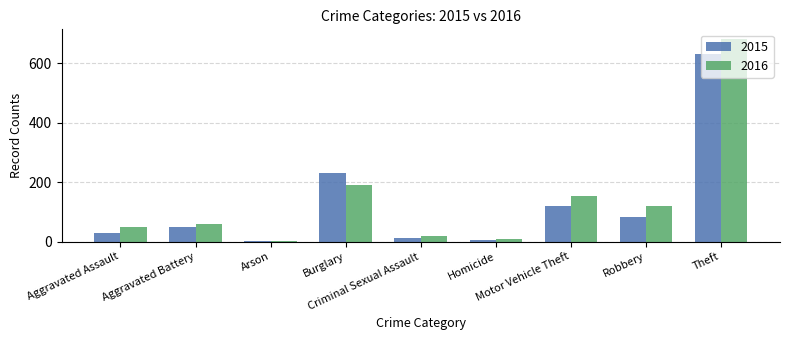

Which series has the largest total across all categories?

2016